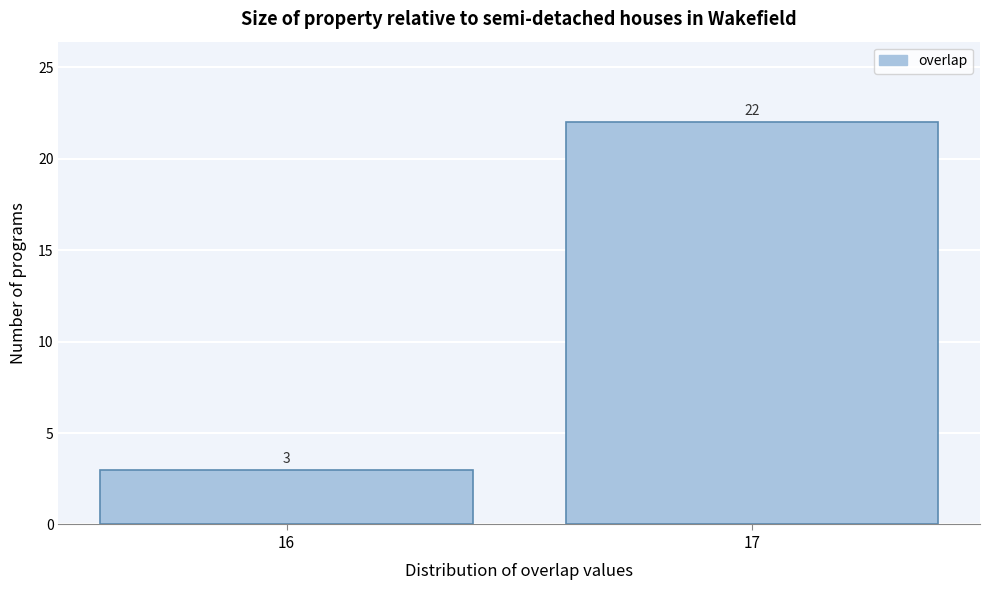

Reading left to right, transcribe all the data shown in this chart.

3	22